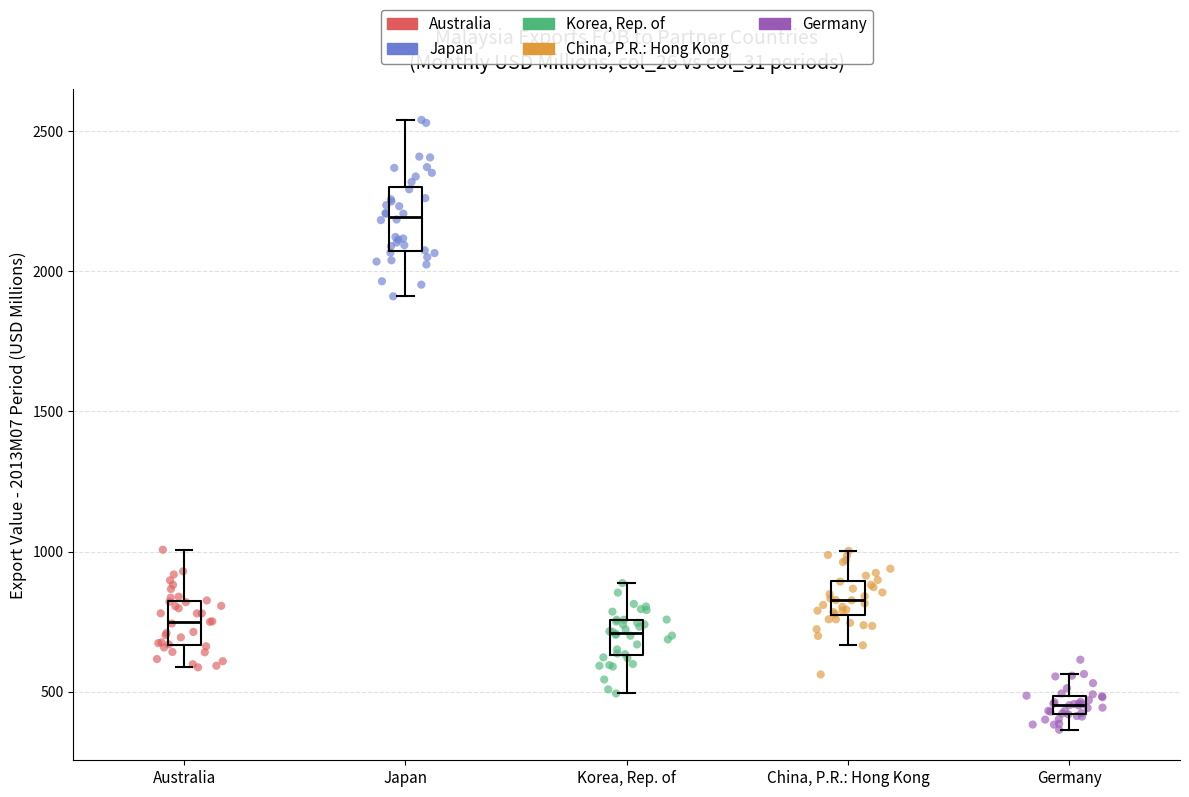

Which series contains the lowest Y value?

Germany